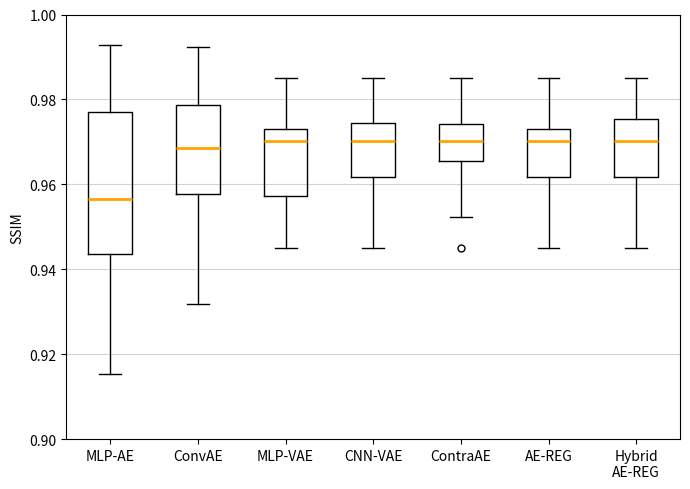

Reading left to right, transcribe this box plot: for each box, give where its median line is, the range the box spans, and where its two whiskers end, as read against the y-axis. The values are not printed on the chart, so give them approximately, as read against the axis.

MLP-AE: median 0.956, box 0.944 to 0.978, whiskers 0.916 to 0.992
ConvAE: median 0.968, box 0.958 to 0.978, whiskers 0.932 to 0.992
MLP-VAE: median 0.970, box 0.958 to 0.972, whiskers 0.944 to 0.984
CNN-VAE: median 0.970, box 0.962 to 0.974, whiskers 0.944 to 0.984
ContraAE: median 0.970, box 0.966 to 0.974, whiskers 0.952 to 0.984
AE-REG: median 0.970, box 0.962 to 0.972, whiskers 0.944 to 0.984
Hybrid AE-REG: median 0.970, box 0.962 to 0.976, whiskers 0.944 to 0.984